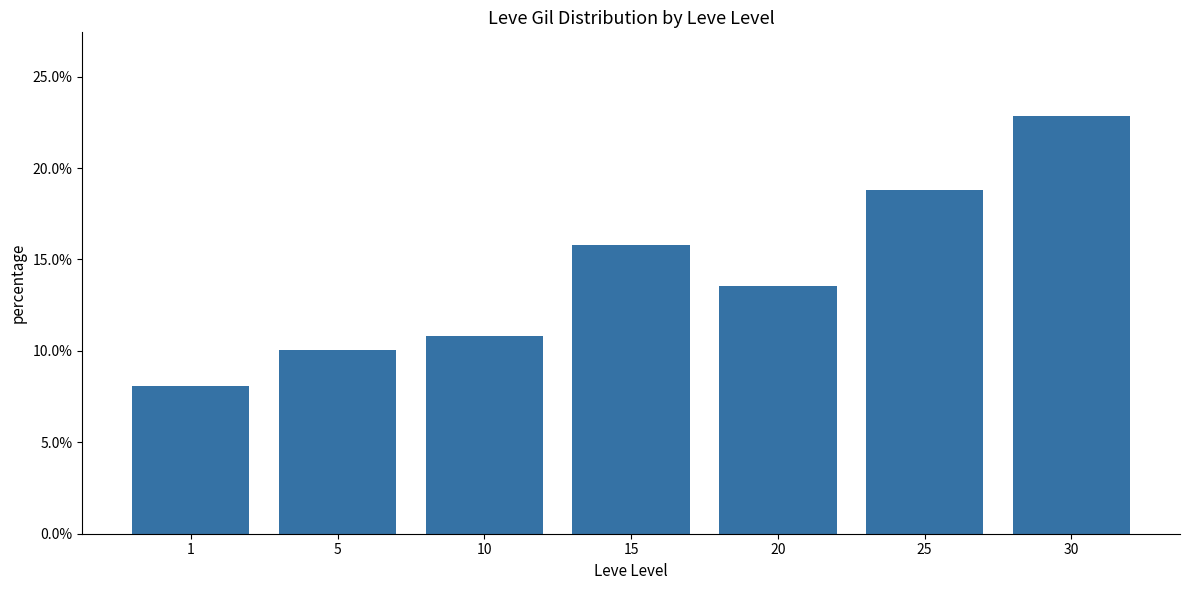

Rank the categories by value from lowest to highest.

1, 5, 10, 20, 15, 25, 30